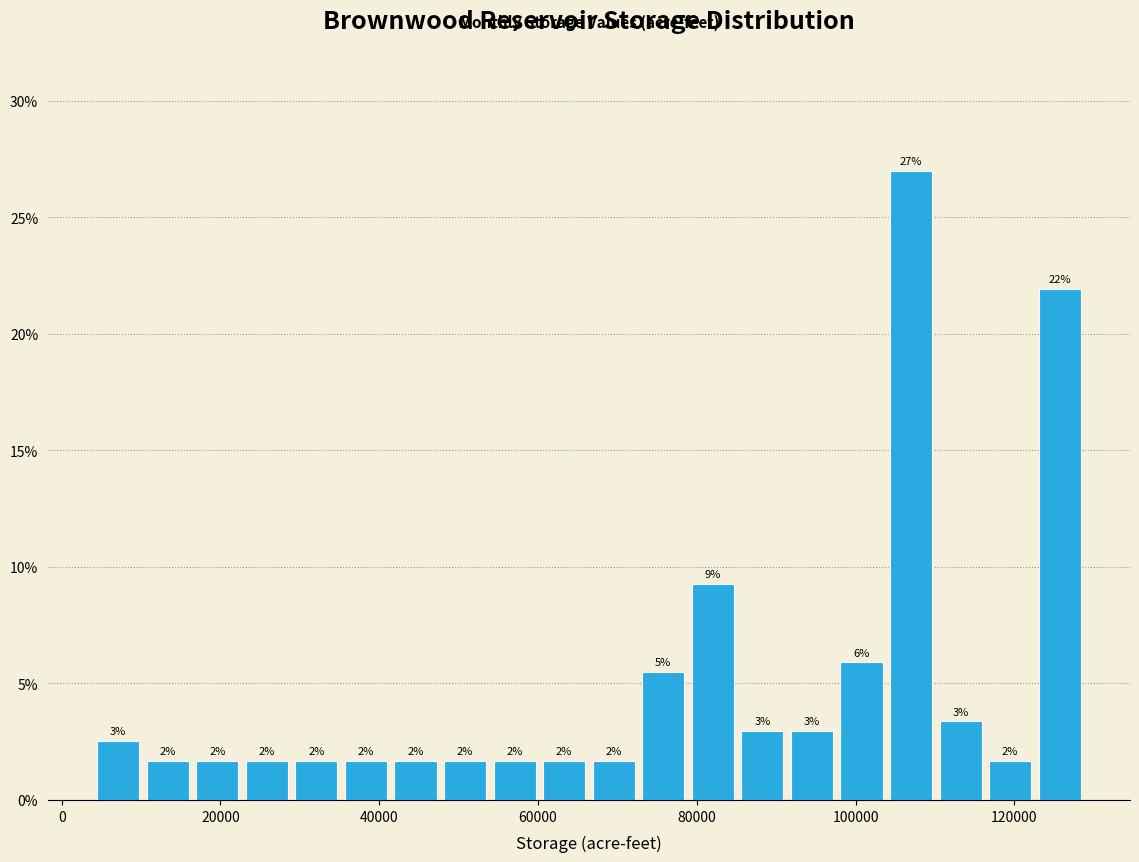

Around what value on the x-axis is the tallest bar? Give the approximate position of its centre, as read against the axis.

106000